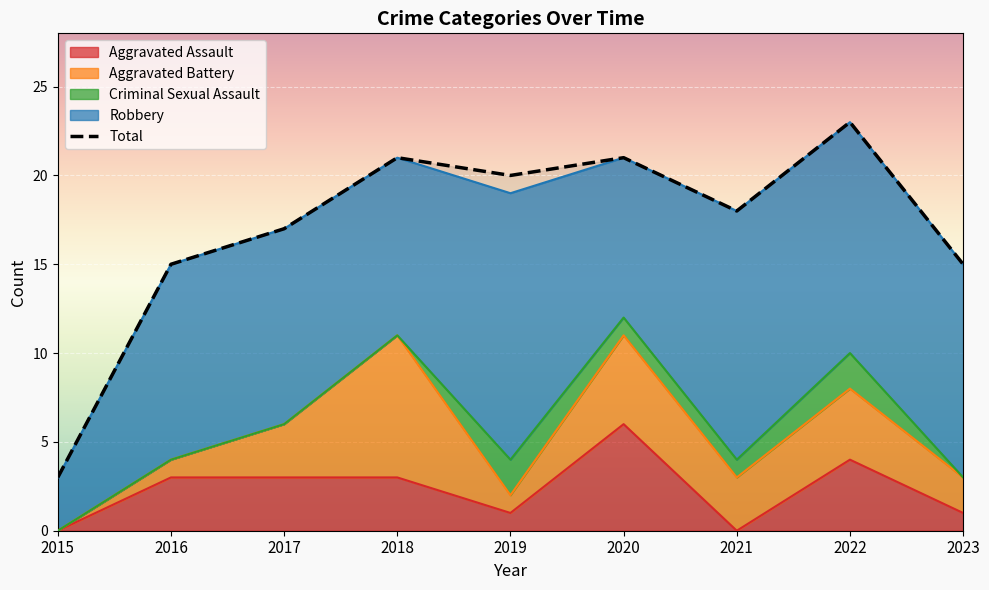

Rank the categories by value from highest to lowest.

2022, 2018, 2020, 2019, 2021, 2017, 2016, 2023, 2015